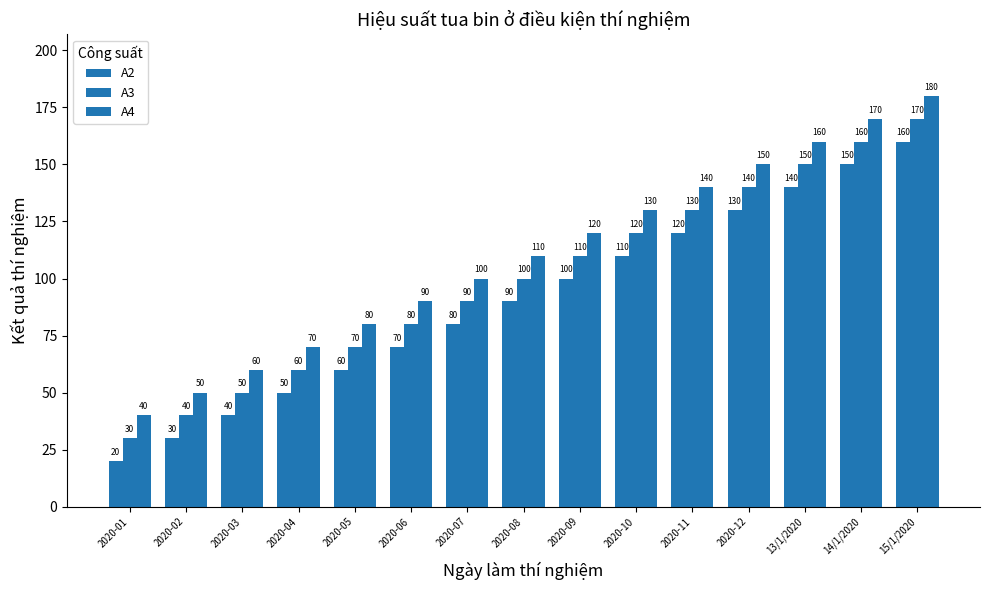

The A3 series shows 25 at 2020-06. True or false?

False